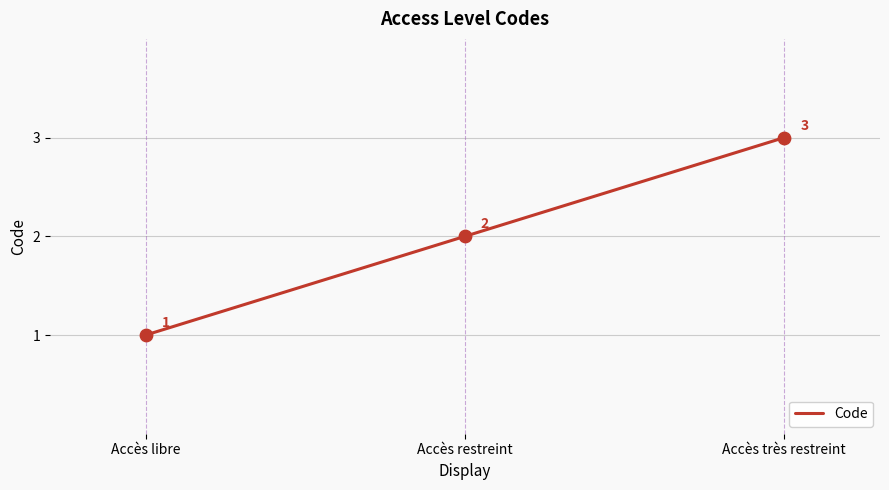

What is the ratio of the value at Accès restreint to the value at Accès libre?

2.0